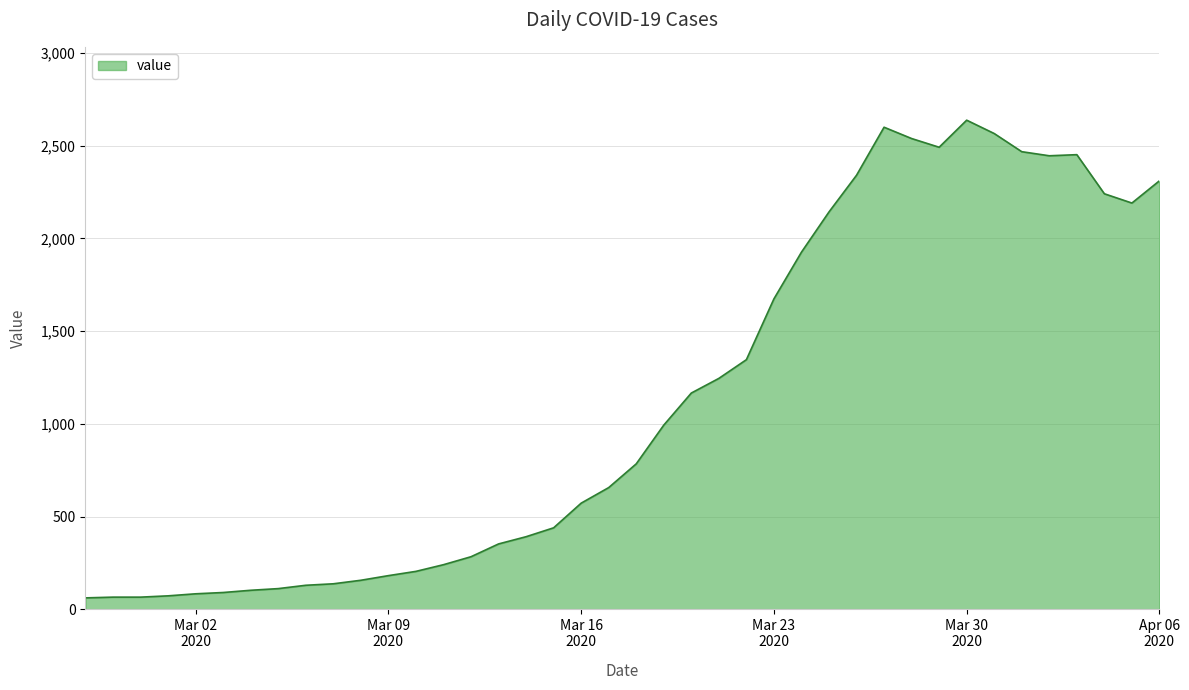

What is the minimum value shown in the chart?

61